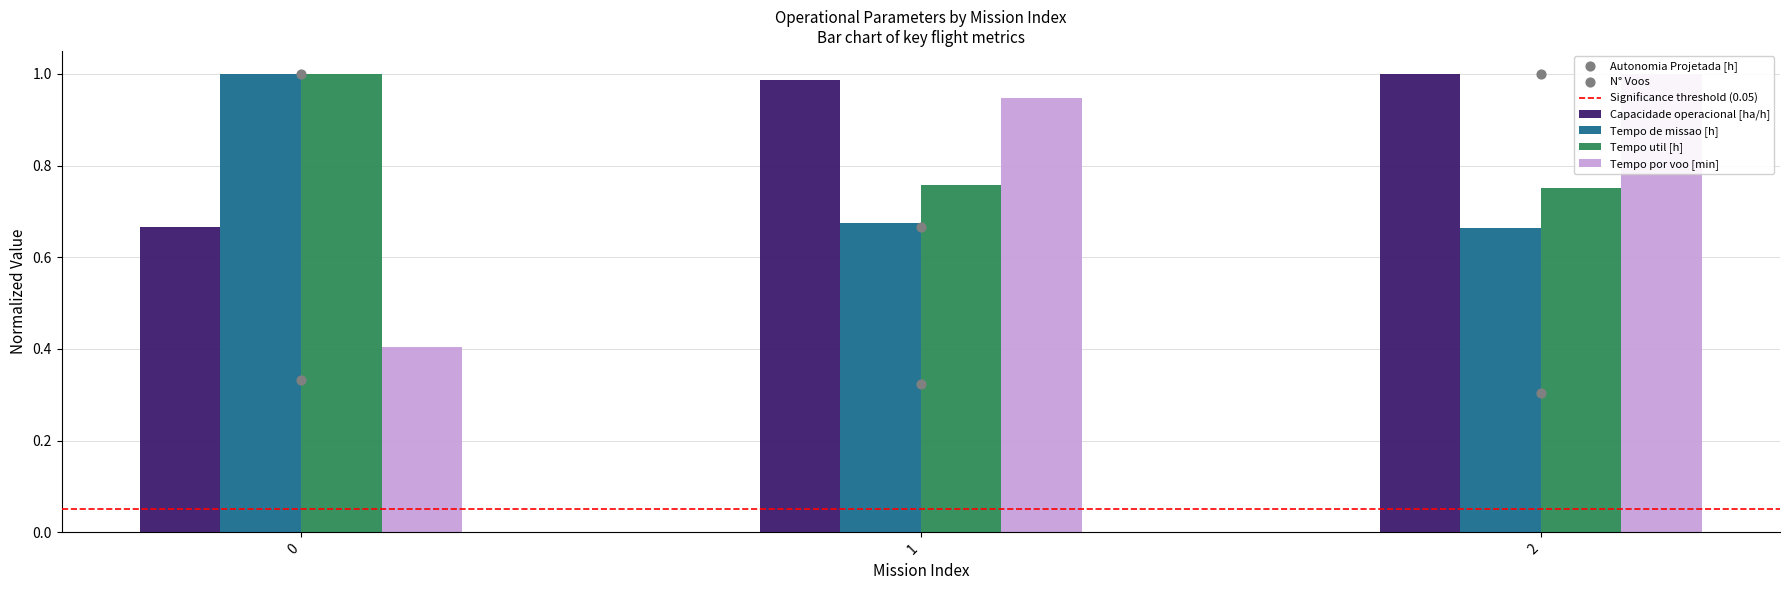

Which series has the largest total across all categories?

Capacidade operacional [ha/h]